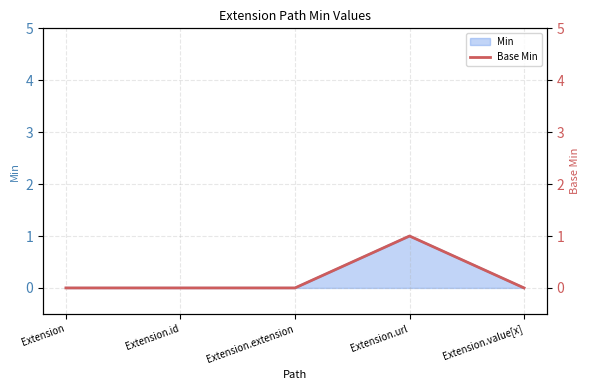

List the labels in order of value, largest first.

Extension.url, Extension, Extension.id, Extension.extension, Extension.value[x]